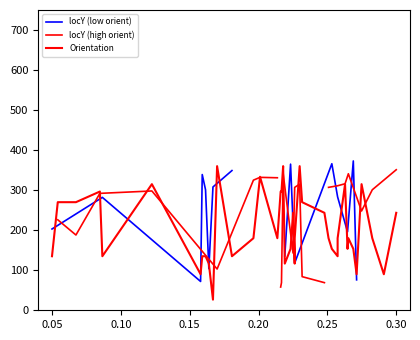

How many interior local valleys (lower than both neighbors) does the data have?

11